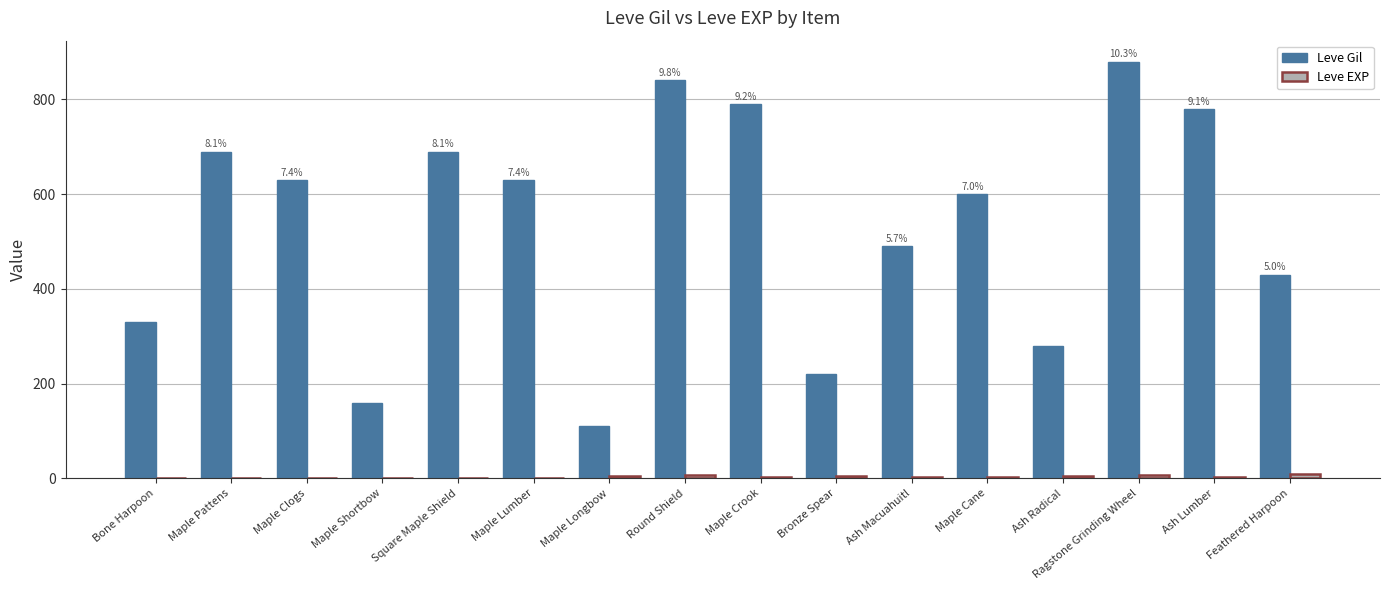

The value of Leve Gil at Maple Clogs is 630. True or false?

True